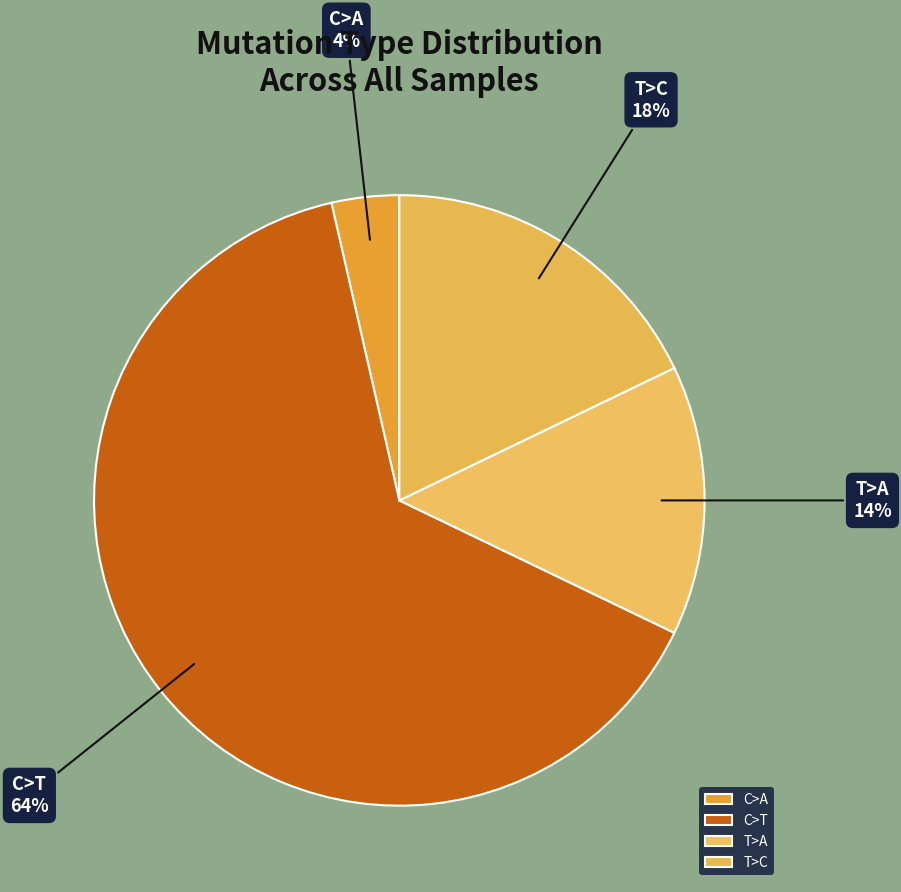

How many segments does this pie chart have?

4